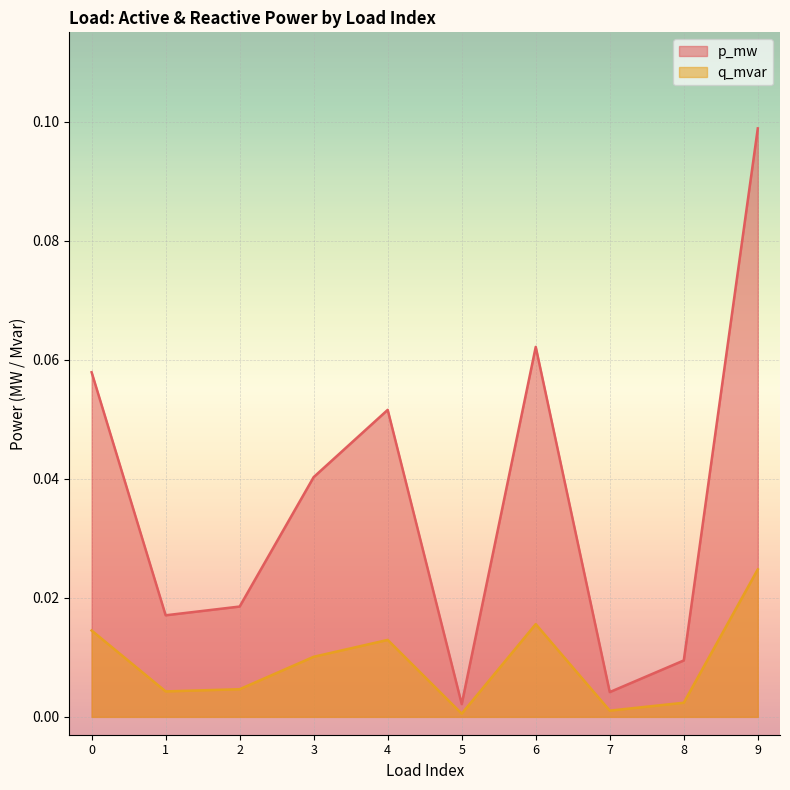

The value of p_mw at 0 is 0.1. True or false?

False